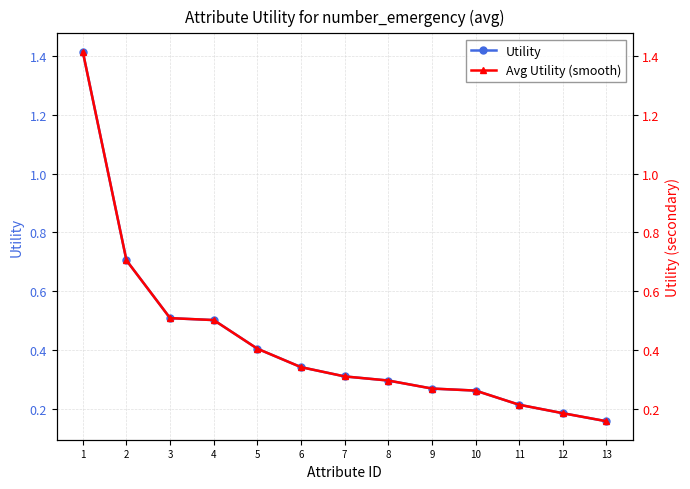

True or false: Avg Utility (smooth) has a value of 0.4 at 9.

False